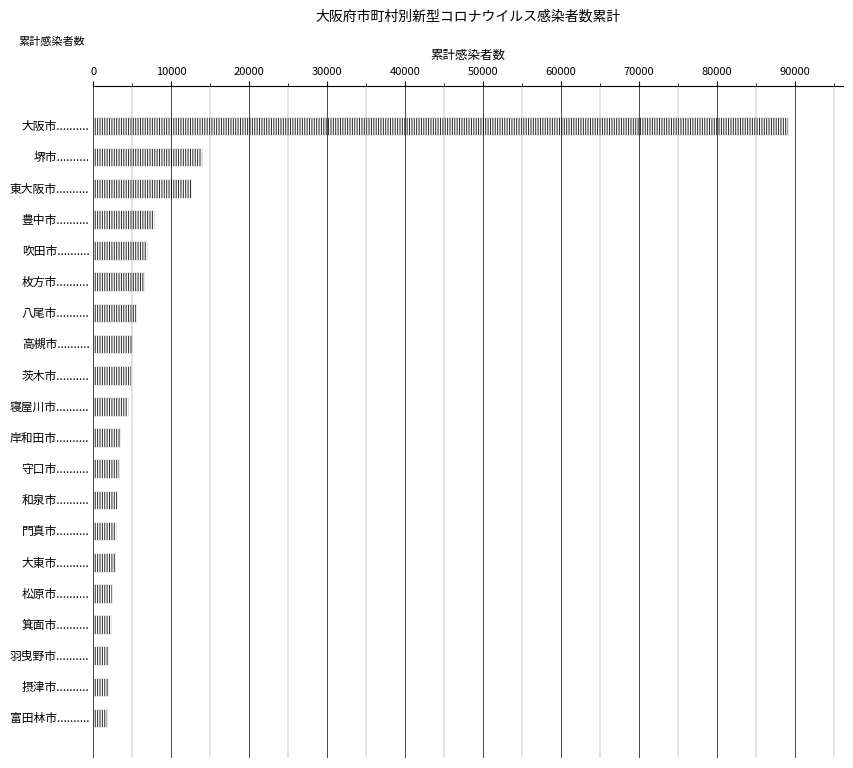

What is the difference between the second highest and second lowest values?

12030